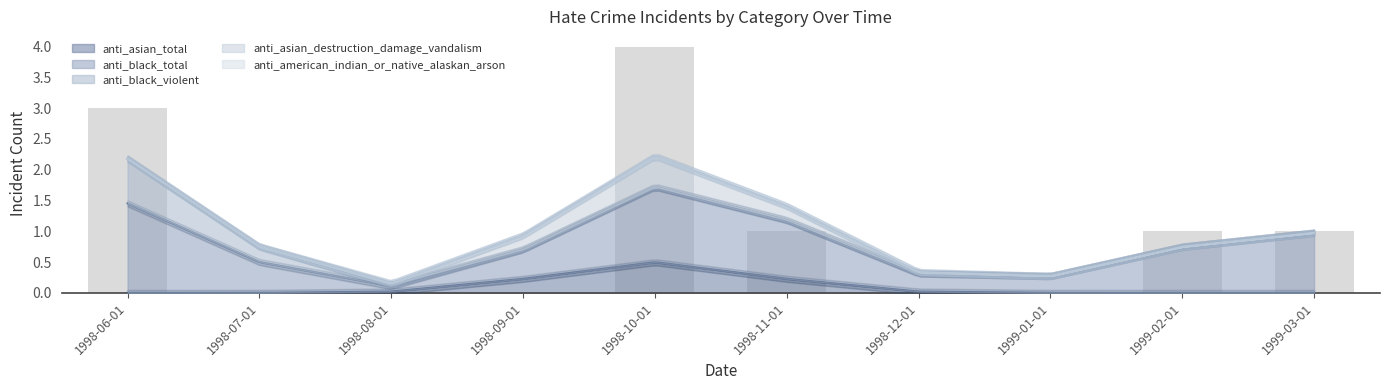

What is the difference between the maximum and minimum values in the anti_black_total series?

2